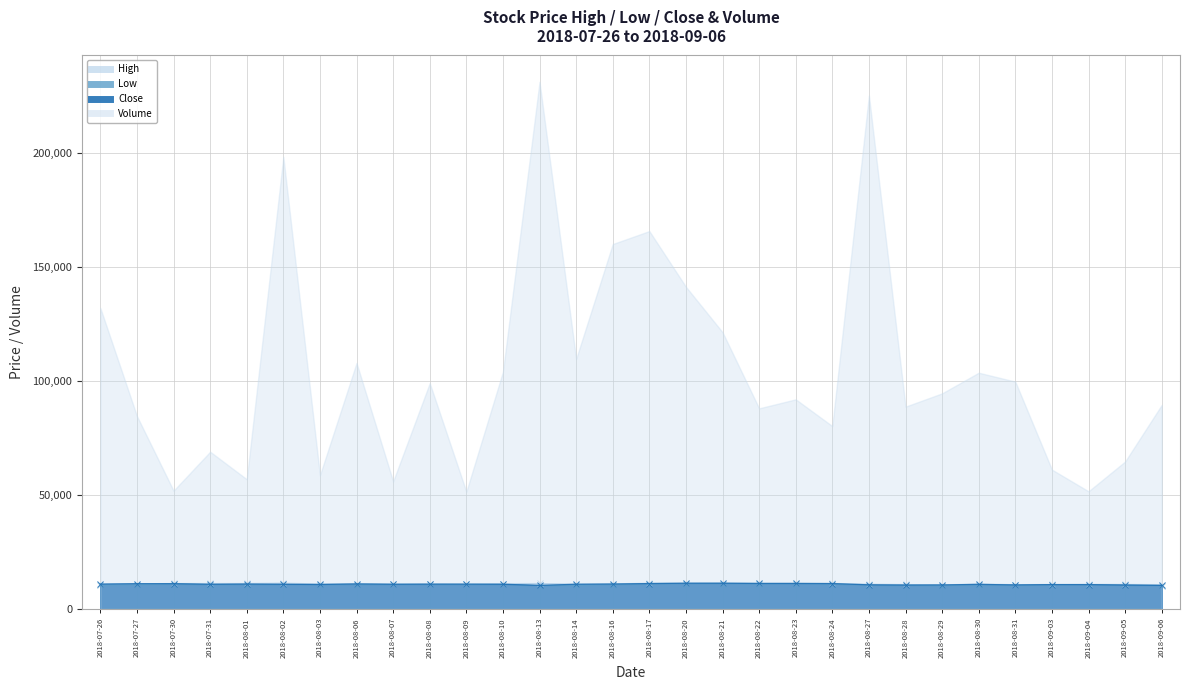

At which label is High closest to 11050?

2018-07-26